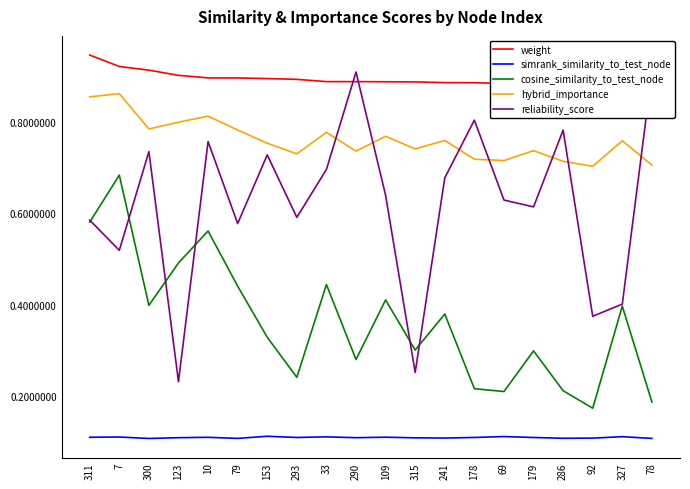

Does the chart display data point markers on the line(s)?

No